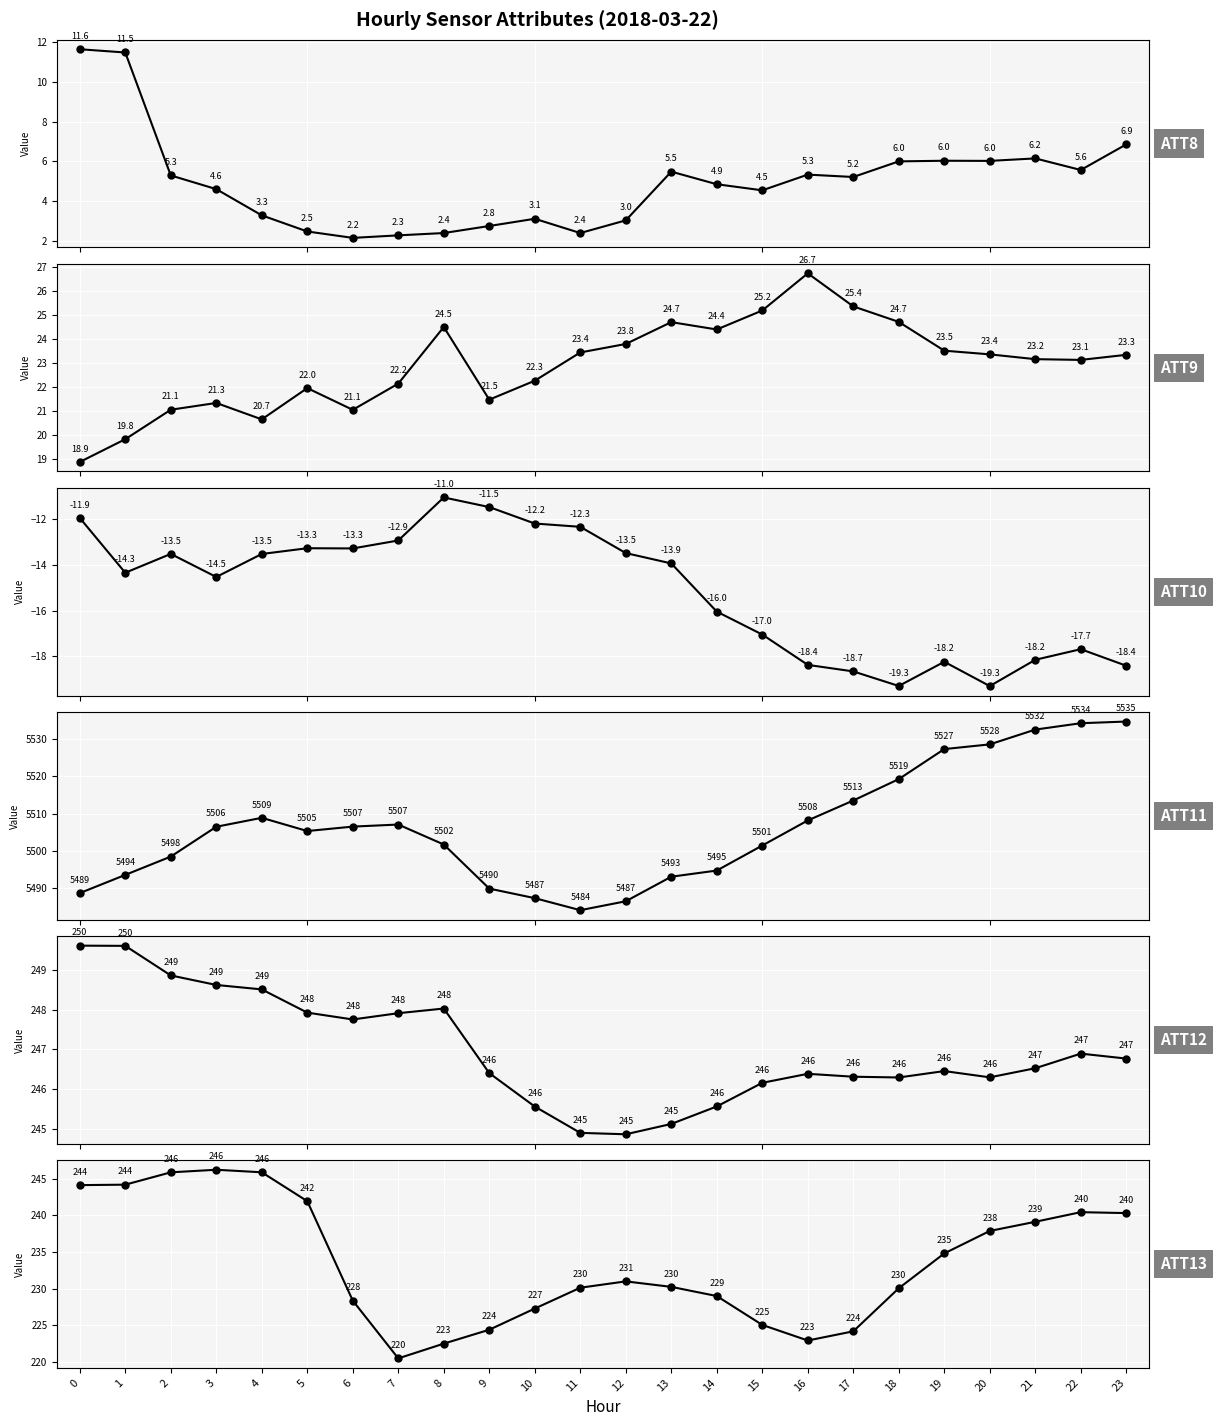

Is it true that ATT12 equals 244.9 at 12?

True